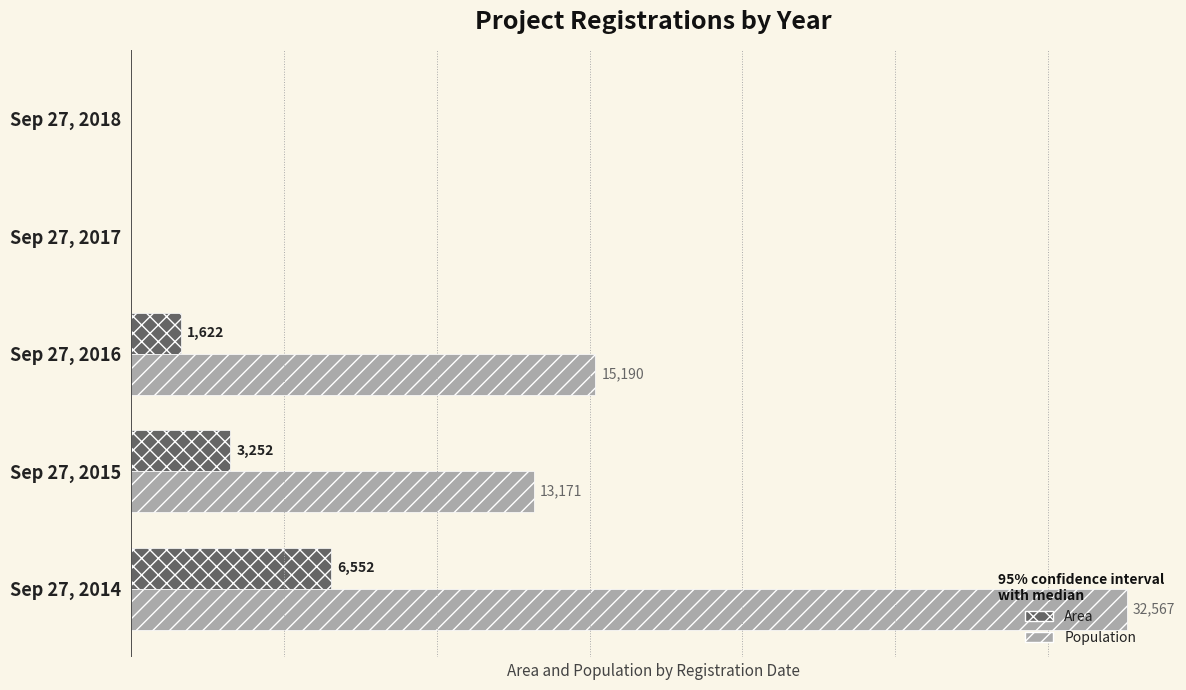

Which category has the highest value in the Population series?

Sep 27, 2014